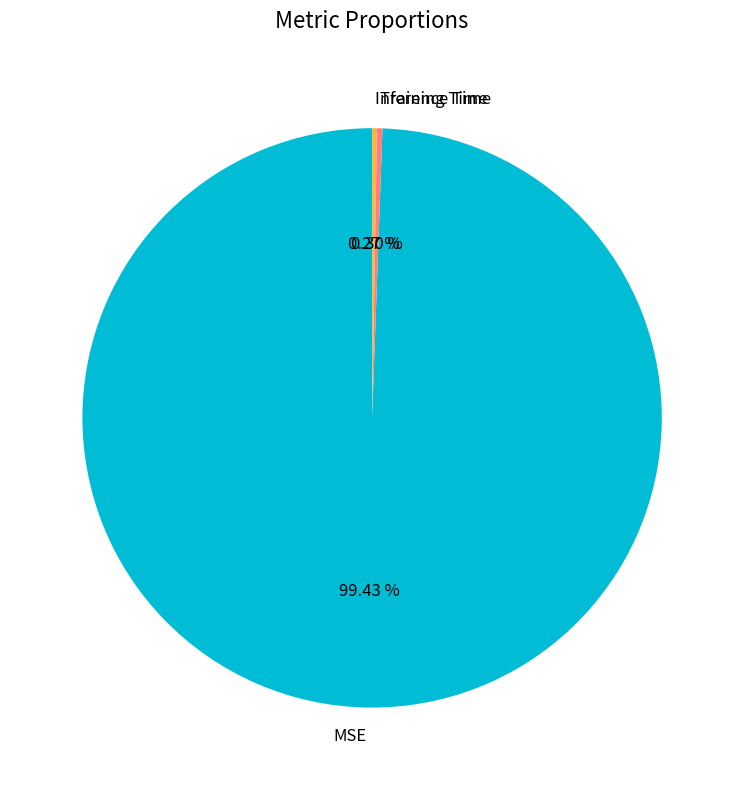

Is there a majority slice in this chart?

Yes